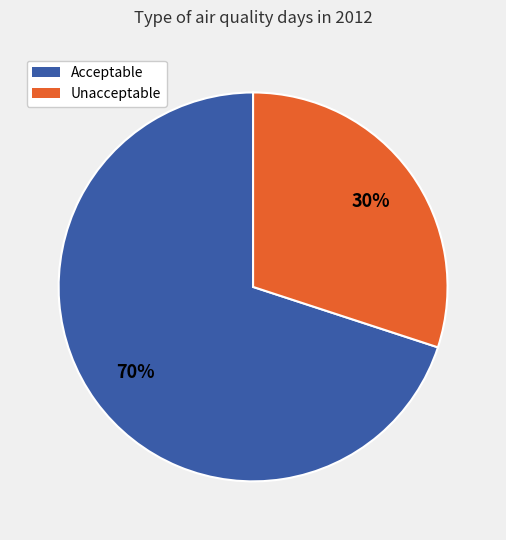

Is the sum of Unacceptable and Acceptable greater than half?

Yes